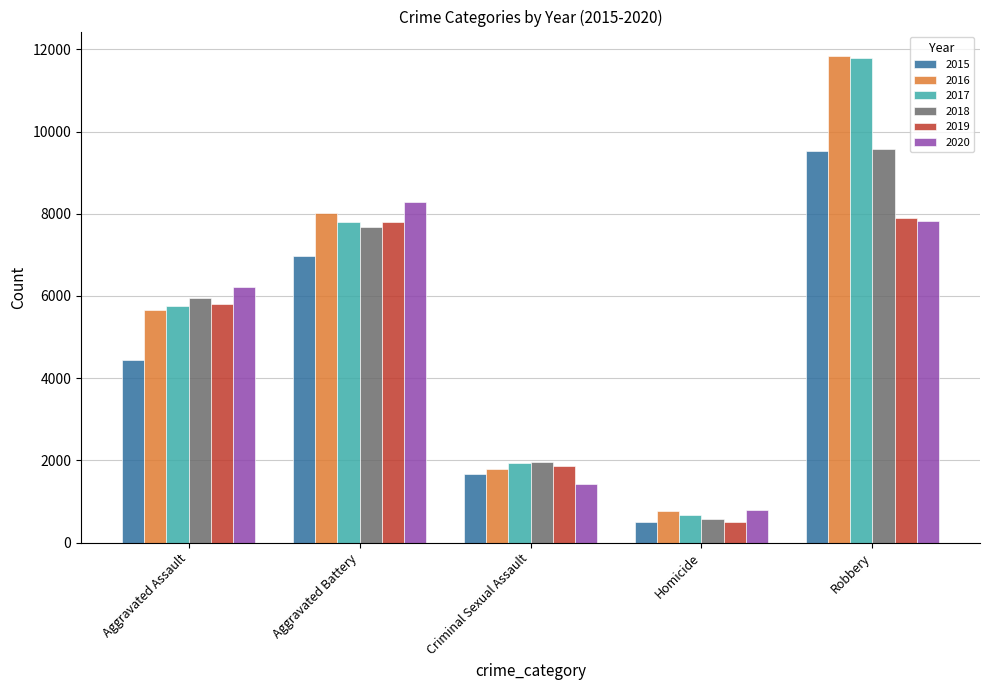

What is the label of the 4th bar from the left?

Homicide